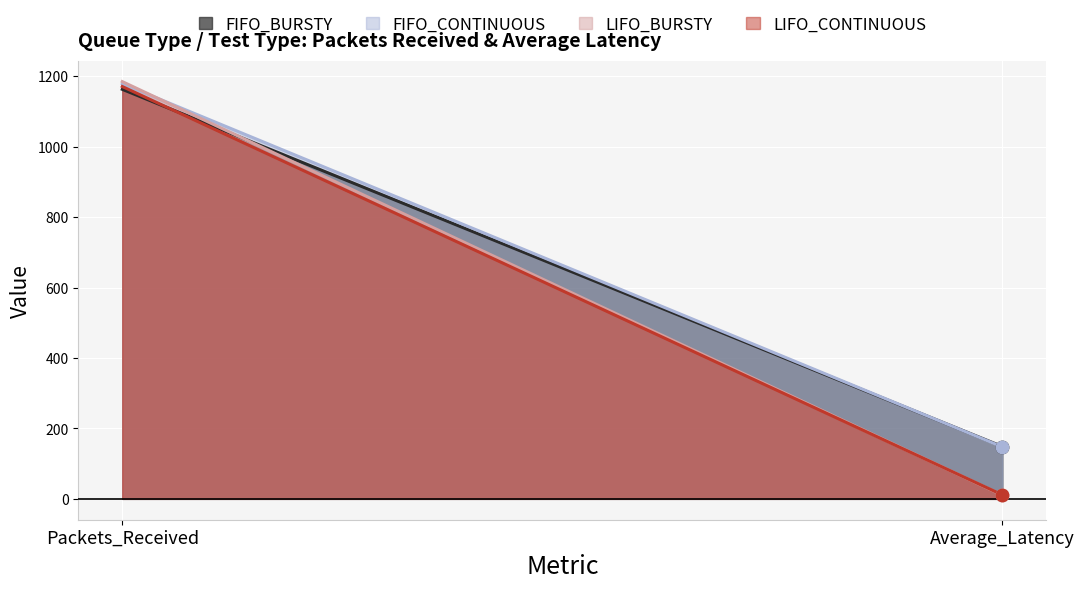

What are all the series names shown in the legend?

FIFO_BURSTY, FIFO_CONTINUOUS, LIFO_BURSTY, LIFO_CONTINUOUS